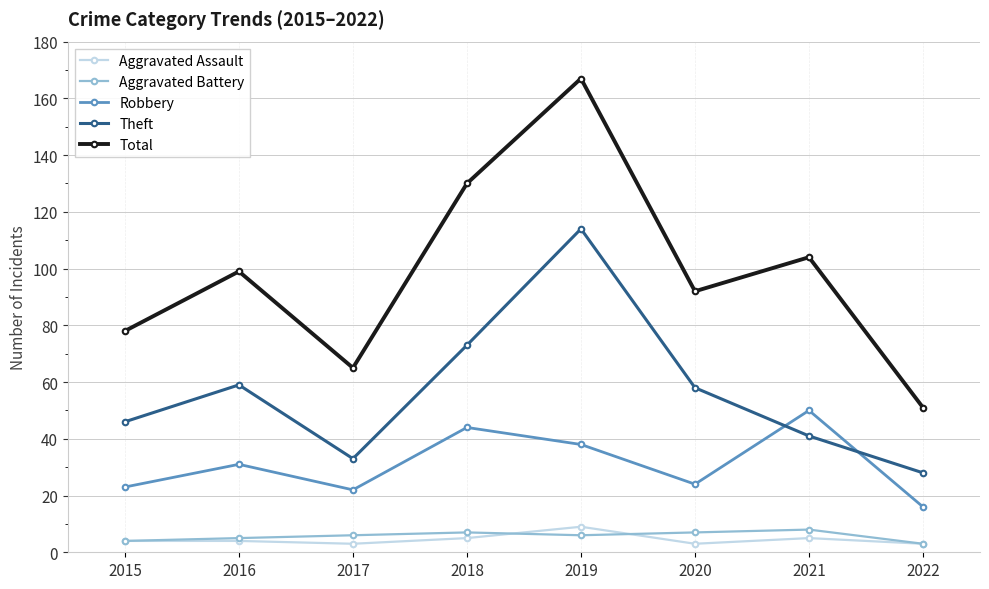

What is the difference between the Total values at 2016 and 2017?

34